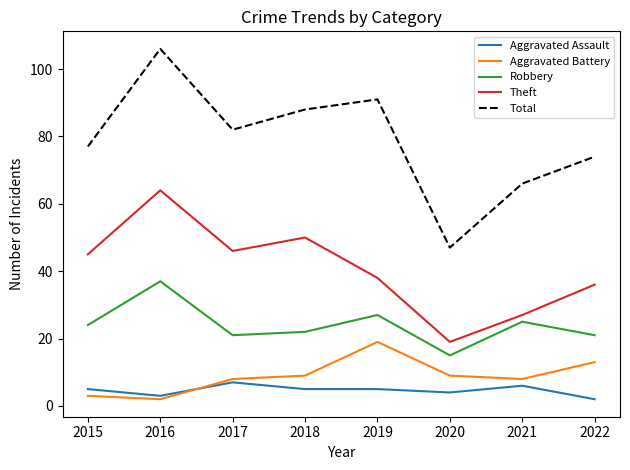

True or false: Theft and Aggravated Battery cross at least once.

False